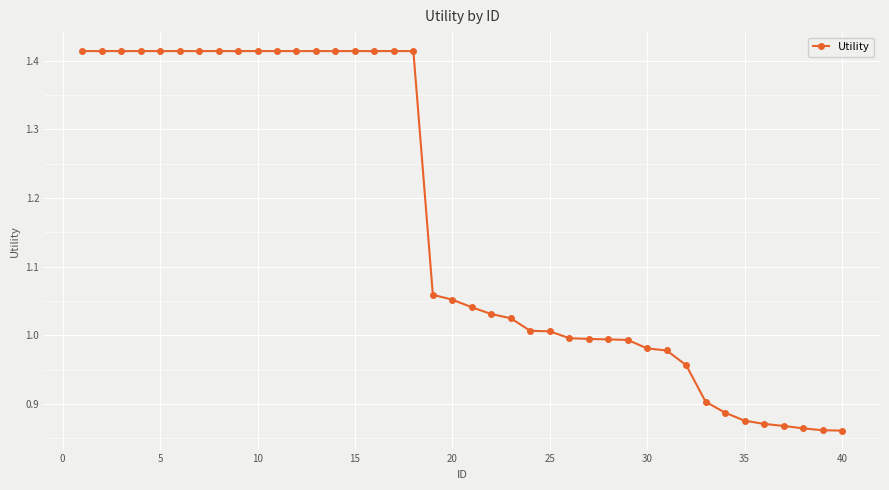

What is the average value?

1.2